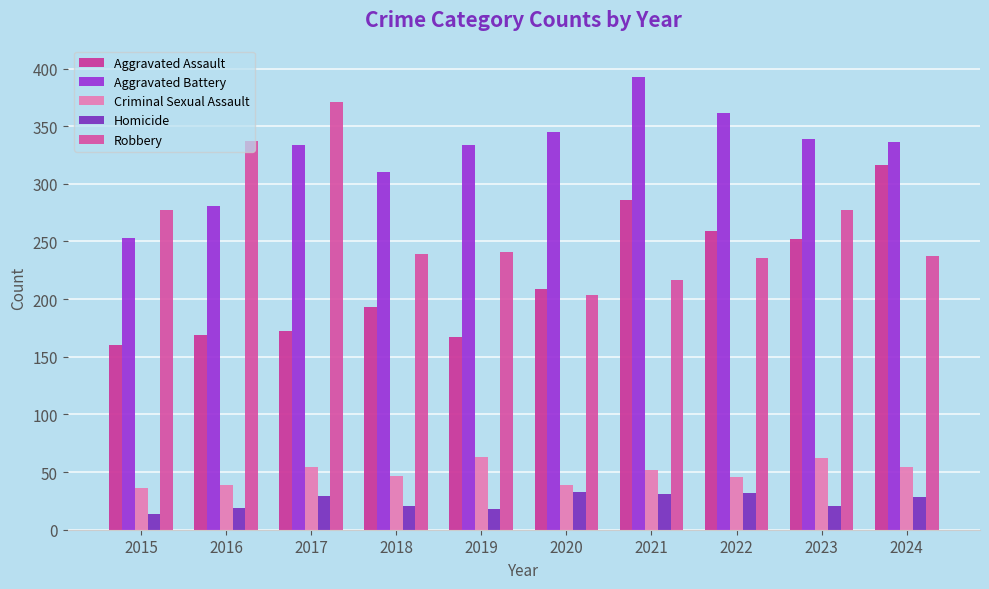

Is it true that Aggravated Assault equals 193 at 2018?

True